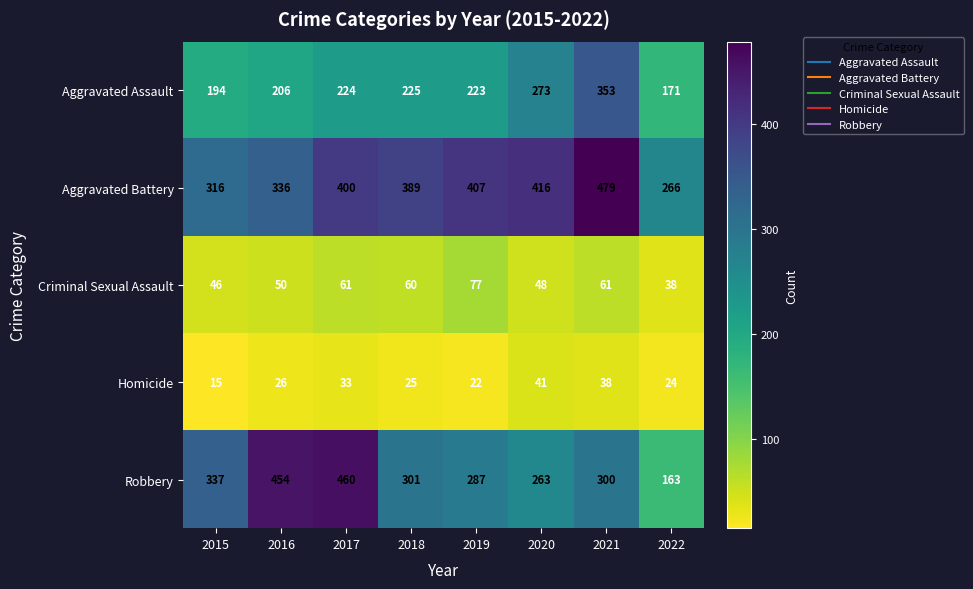

At which category is the sum across all series the highest?

2021